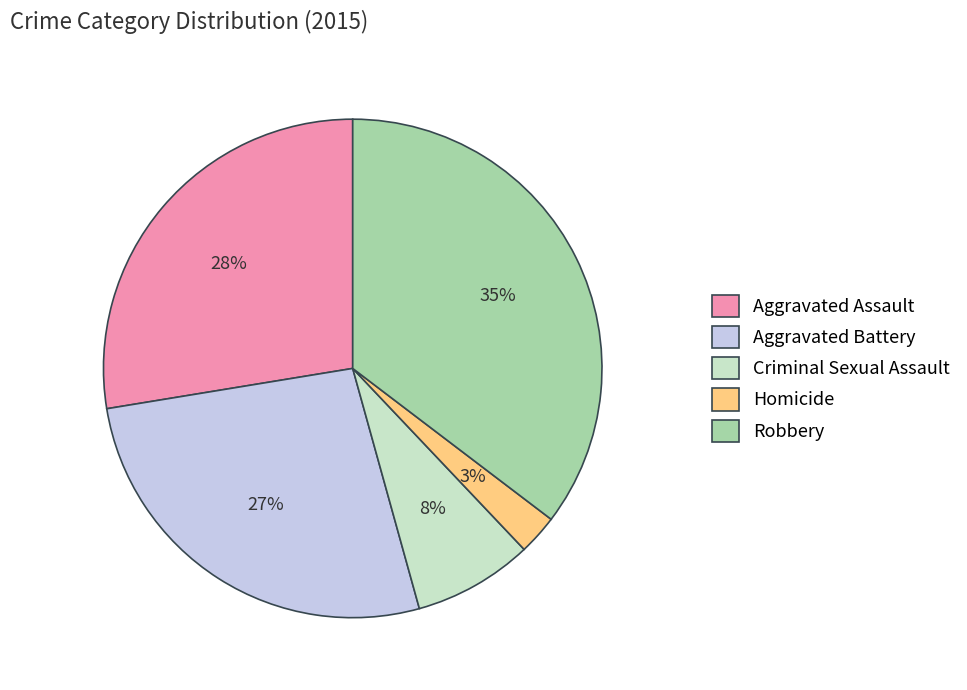

True or false: Robbery accounts for 35% of the total.

True